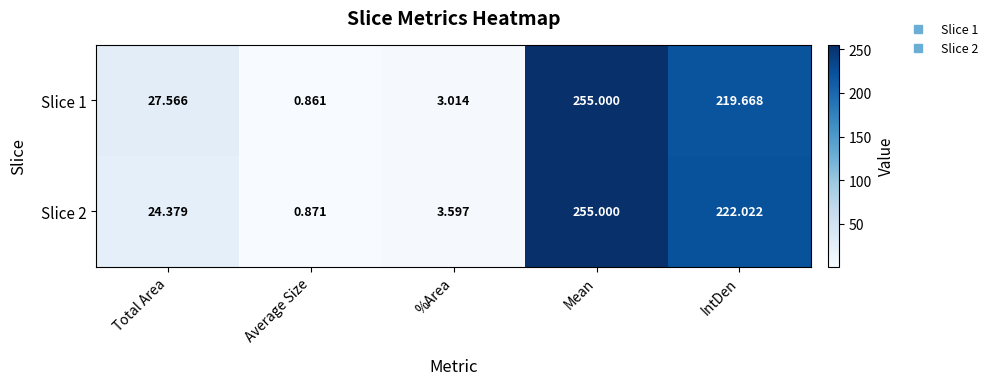

Which series has the largest range (max minus min)?

Slice 1